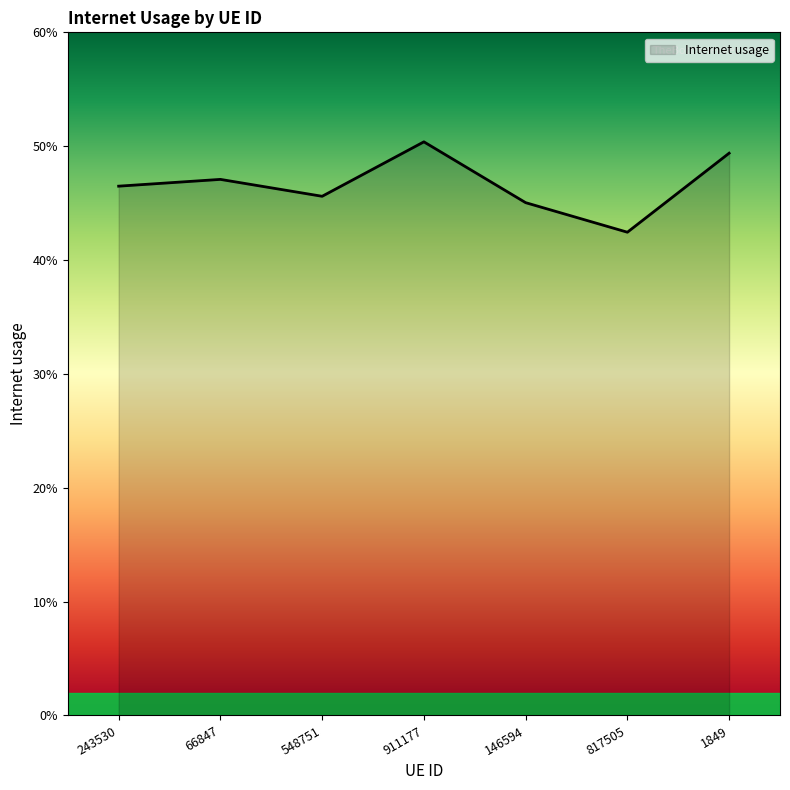

The value at 243530 is 0.2. True or false?

False